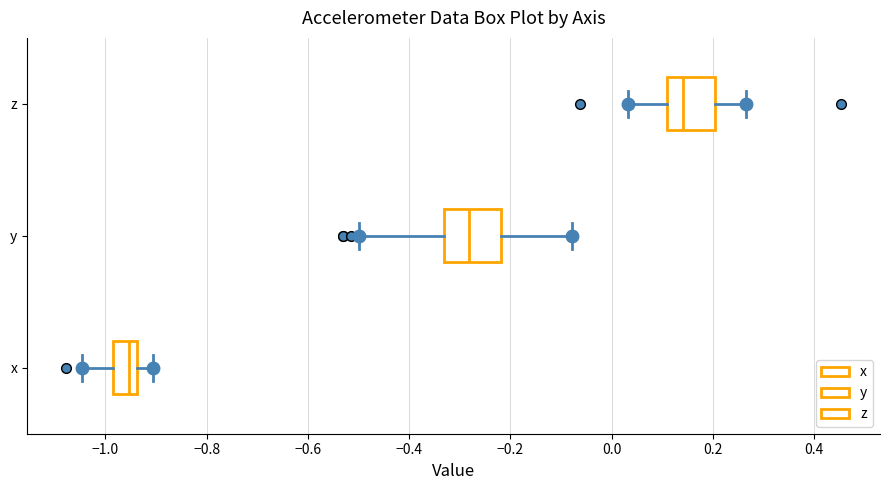

Where is the right edge of the box for y on the x-axis? The values are not printed on the chart, so give them approximately, as read against the axis.

-0.22